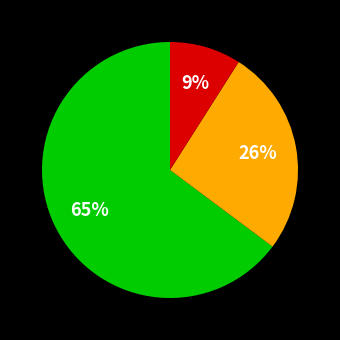

To the nearest percent, what is the difference between the largest and smallest slice percentages?

56%